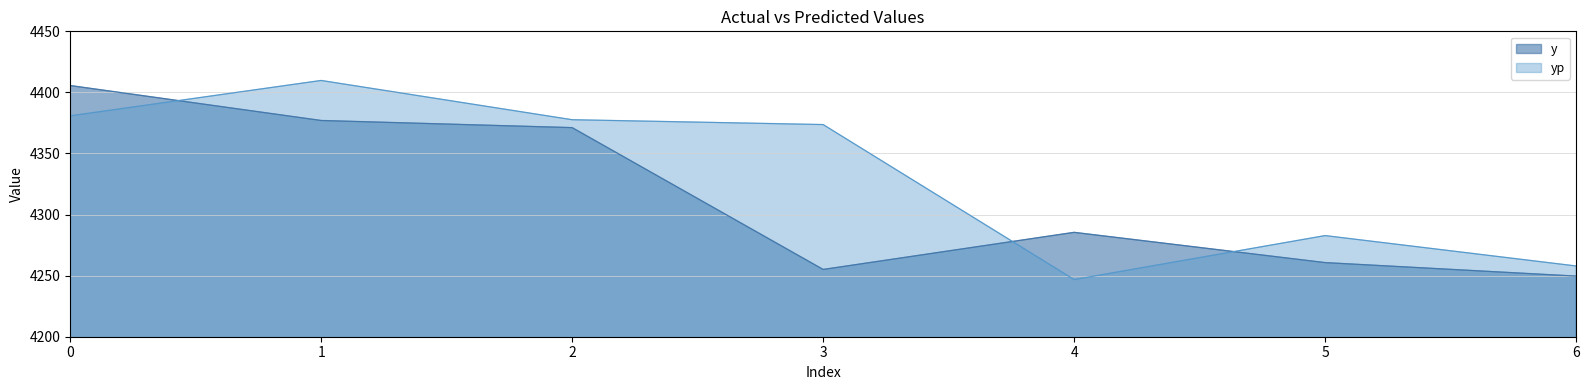

What are all the series names shown in the legend?

y, yp